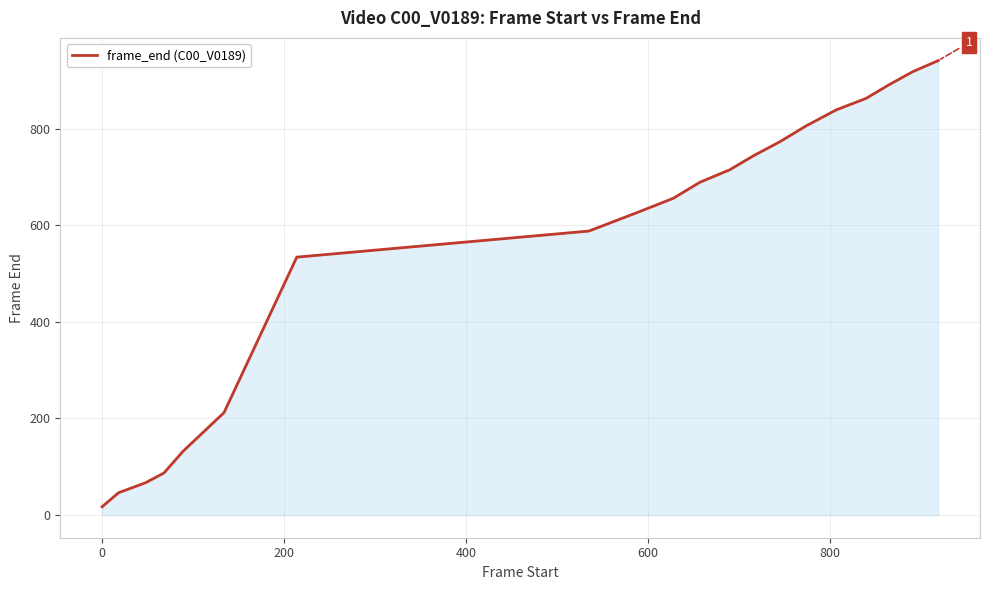

How many lines are shown in the chart?

1